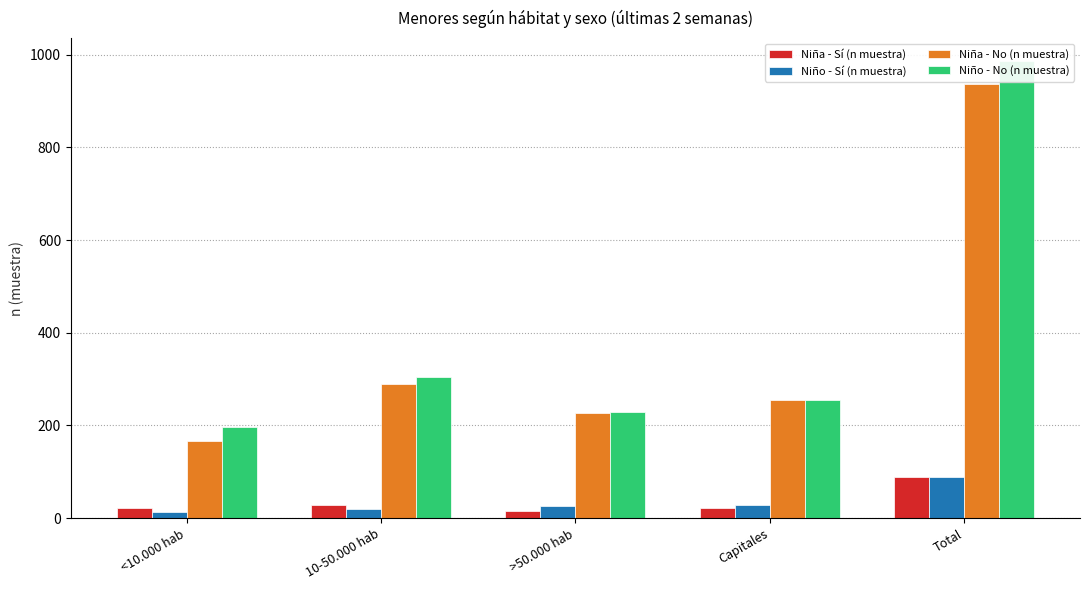

At which label does Niño - No (n muestra) first exceed 255?

10-50.000 hab